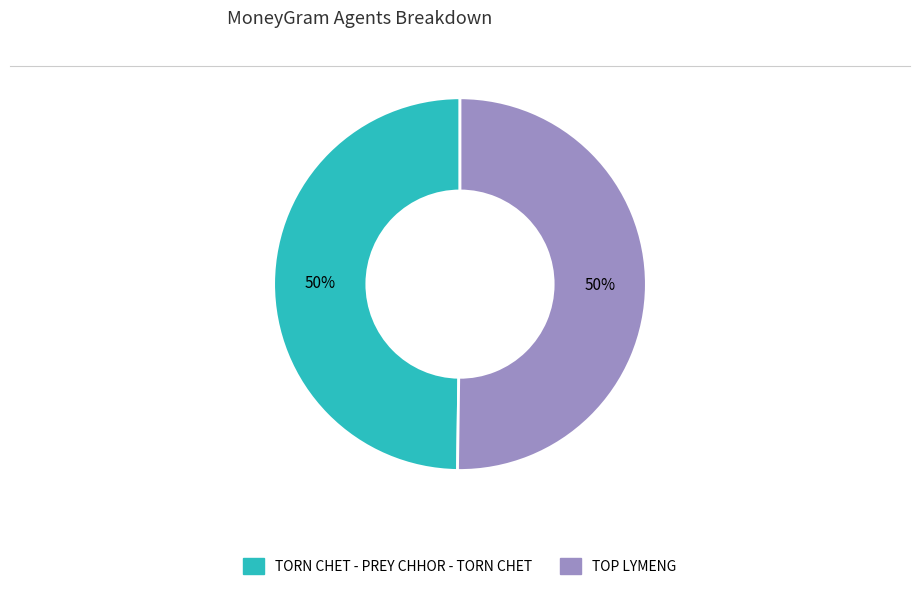

To the nearest percent, what portion does TORN CHET - PREY CHHOR - TORN CHET represent?

50%